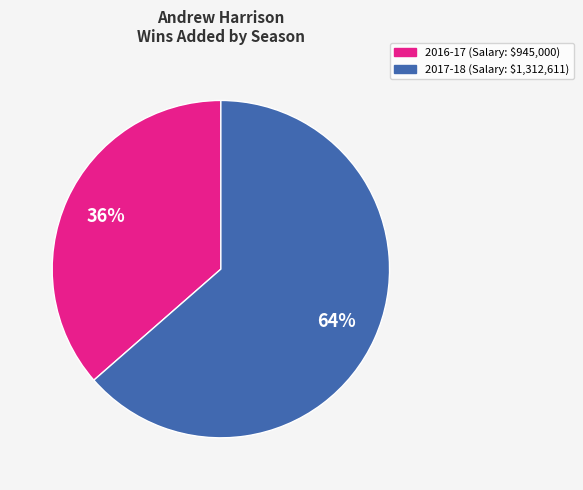

How many segments does this pie chart have?

2